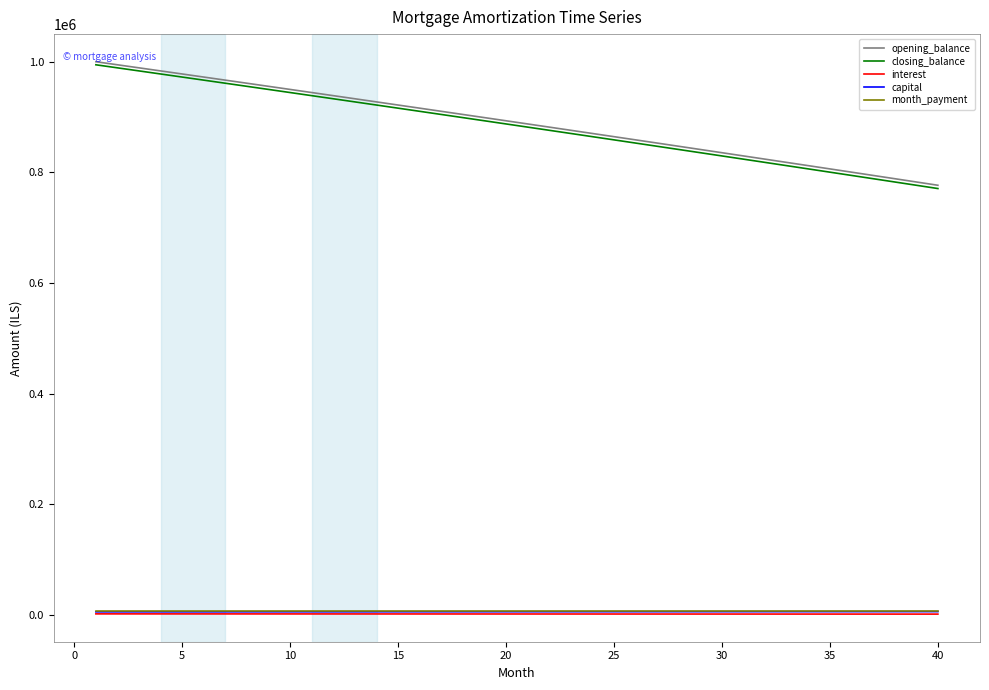

What is the average value of the opening_balance series?

889671.5